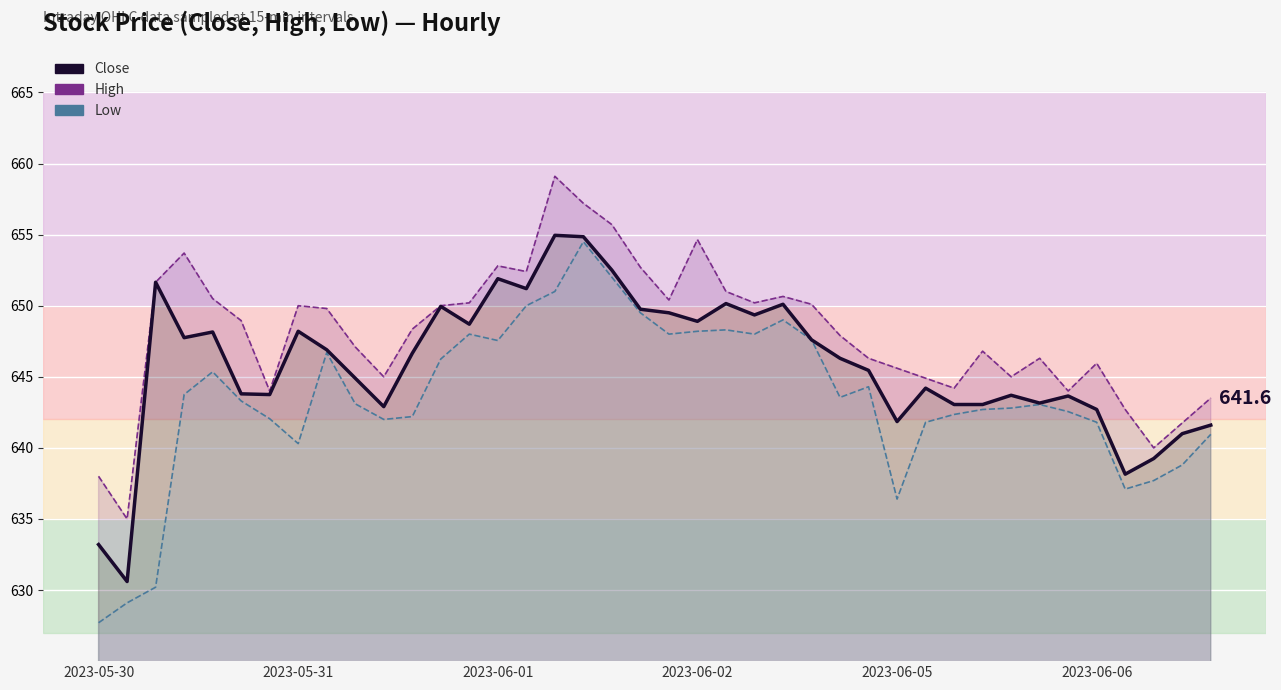

Where is the data nearest to the value 642?

2023-06-05